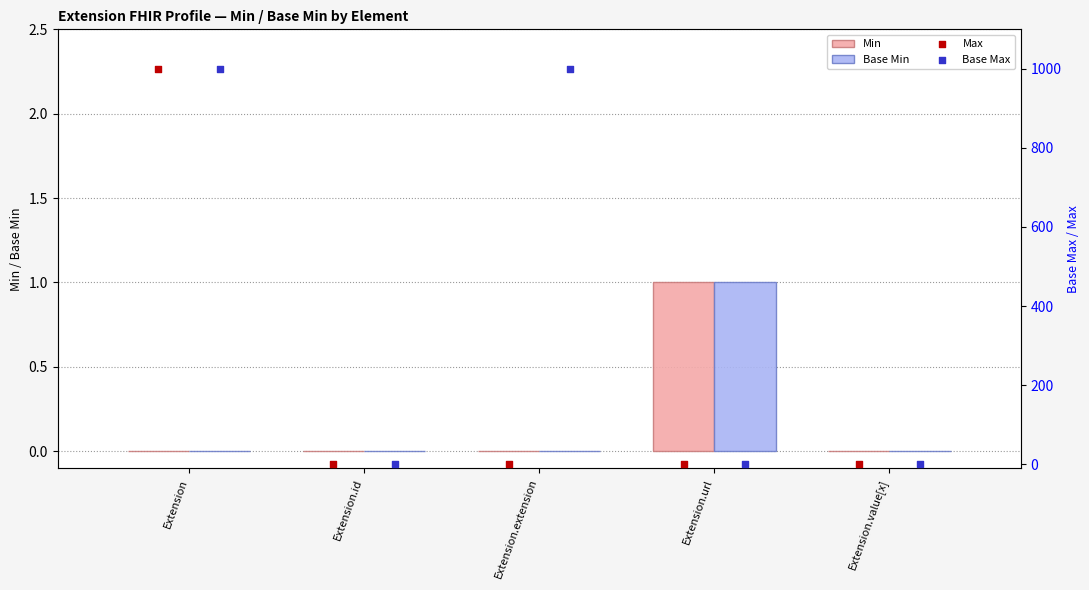

The value of Min at Extension is 0. True or false?

True